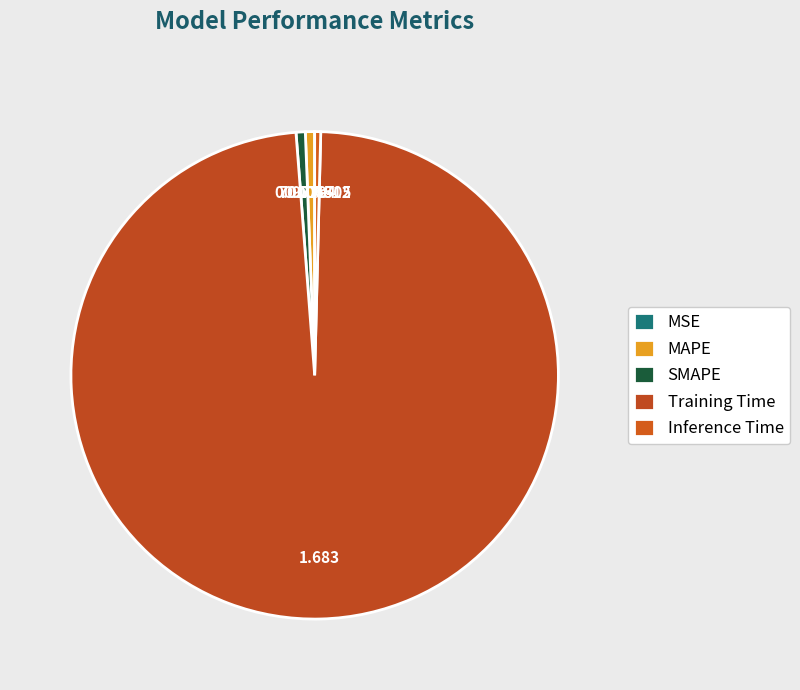

True or false: MAPE accounts for 1% of the total.

True